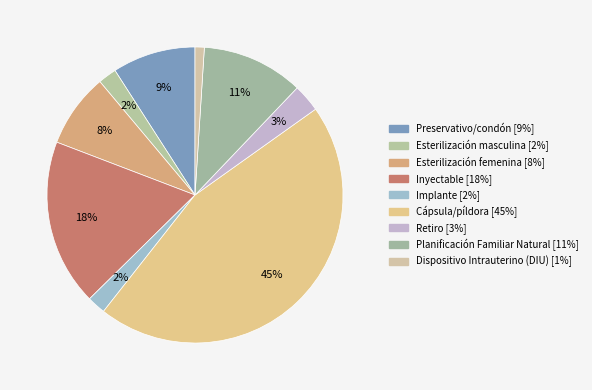

To the nearest percent, what is the combined percentage of Dispositivo Intrauterino (DIU) and Cápsula/píldora?

46%